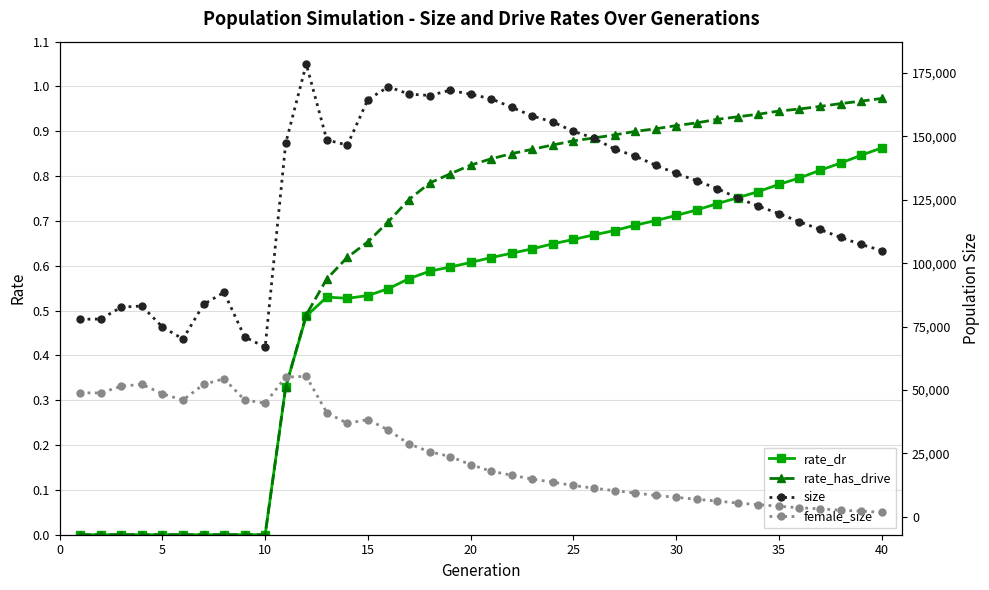

The value of rate_dr at 10 is -0.5. True or false?

False